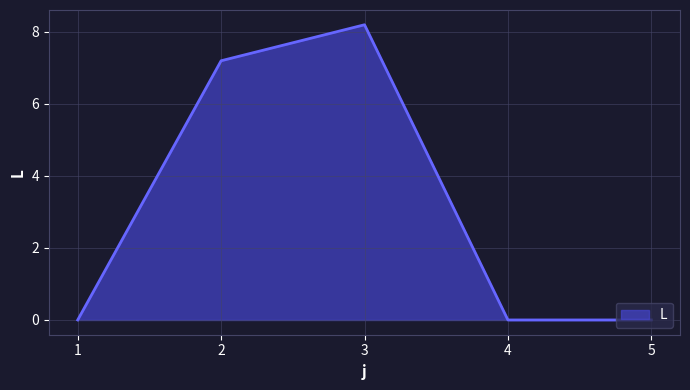

What is the sum of all values?

15.4